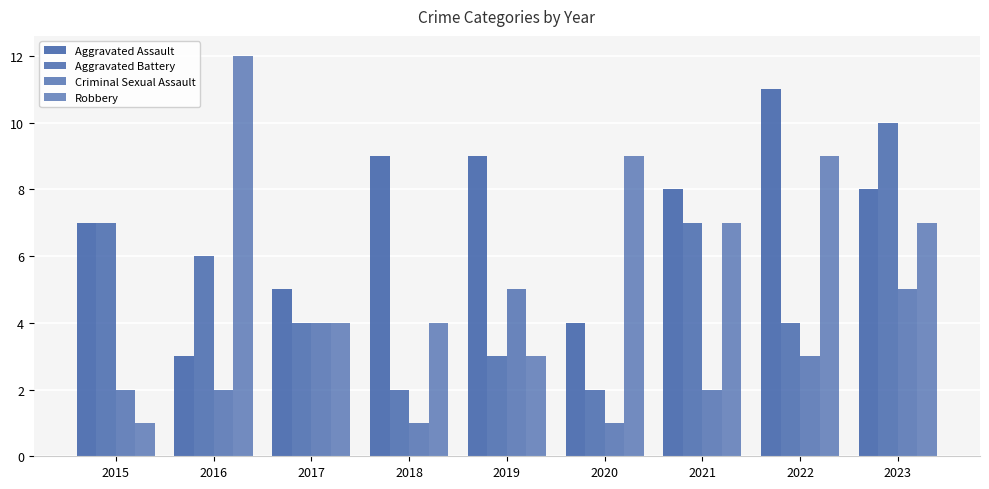

Reading left to right, what are all the values shown in this chart?

Aggravated Assault: 7	3	5	9	9	4	8	11	8
Aggravated Battery: 7	6	4	2	3	2	7	4	10
Criminal Sexual Assault: 2	2	4	1	5	1	2	3	5
Robbery: 1	12	4	4	3	9	7	9	7